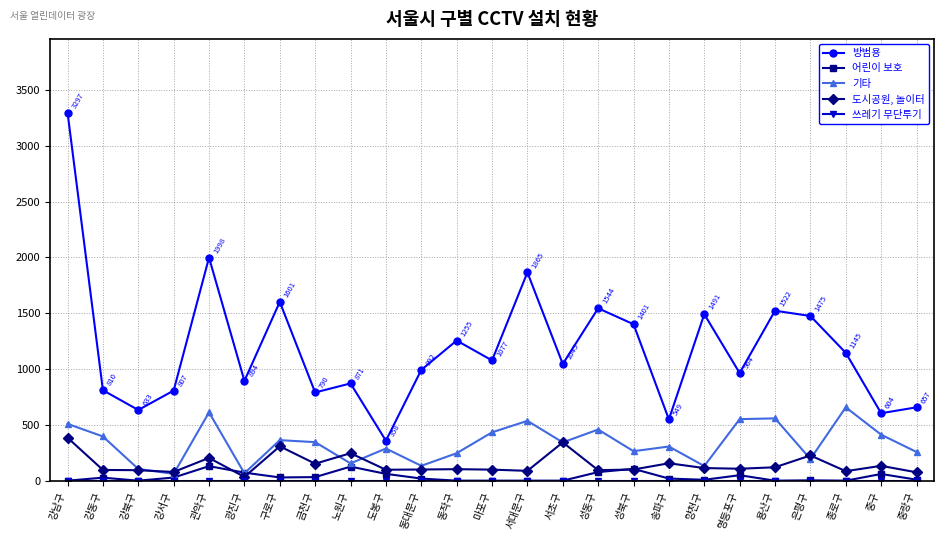

Is this an area chart (filled region under the line)?

No